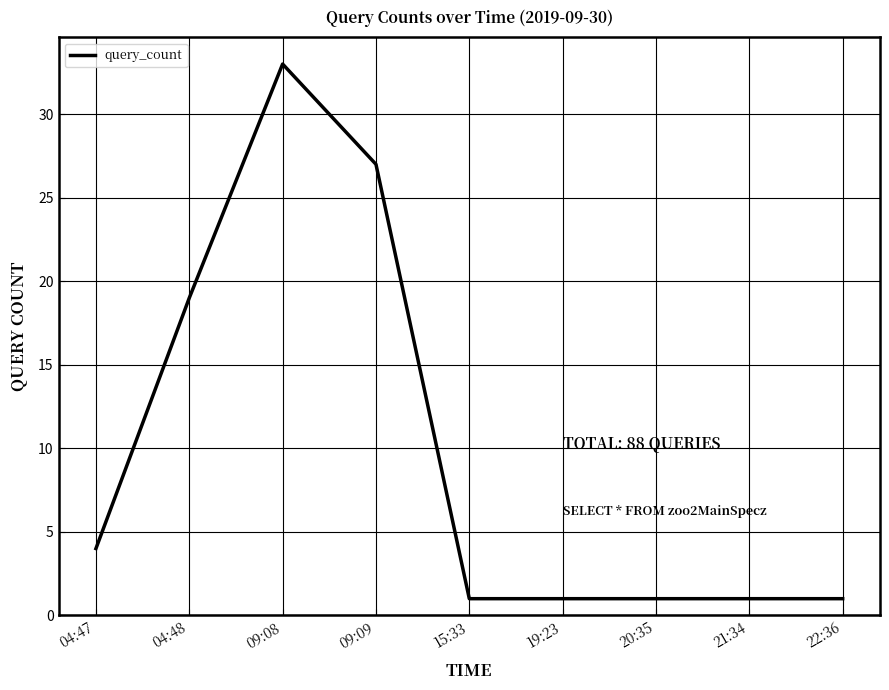

Reading left to right, transcribe all the data shown in this chart.

04:47=4	04:48=19	09:08=33	09:09=27	15:33=1	19:23=1	20:35=1	21:34=1	22:36=1